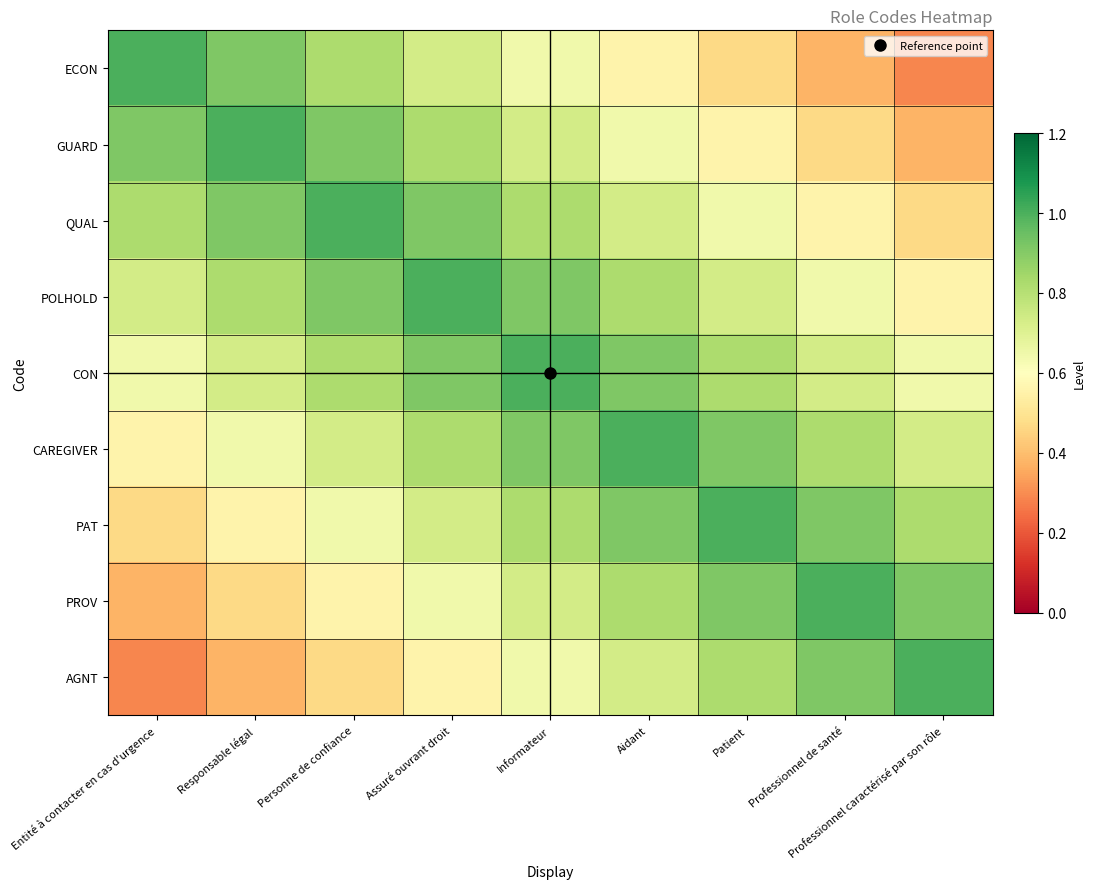

Which category has the highest value across all series?

Entité à contacter en cas d'urgence